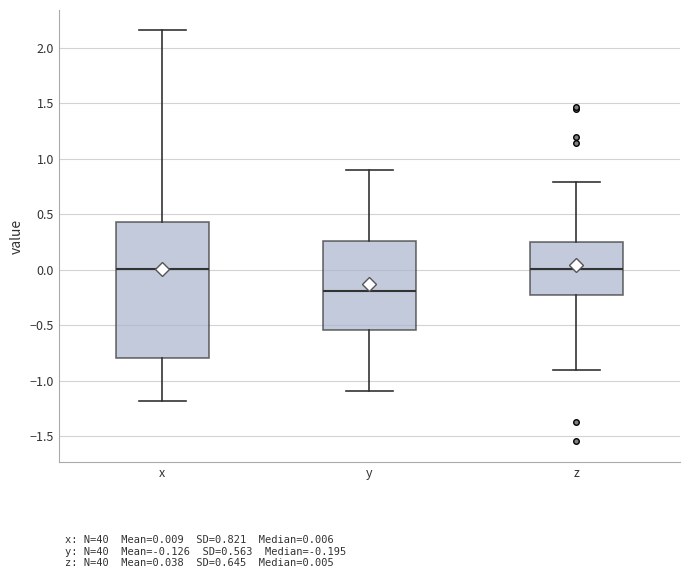

Which box is the tallest, from its lower edge to its upper edge?

x